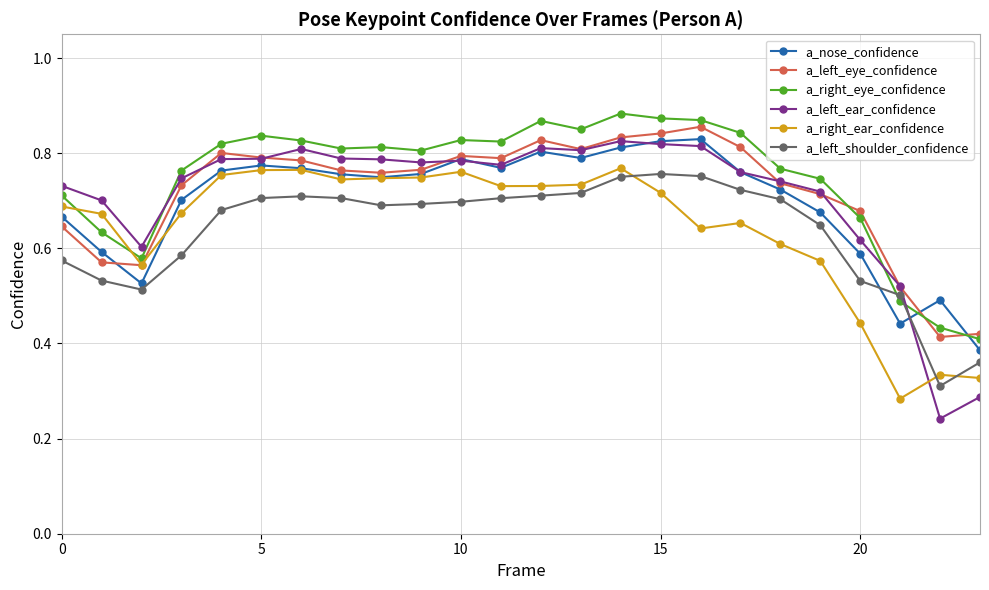

Which series has the widest spread of values?

a_left_ear_confidence